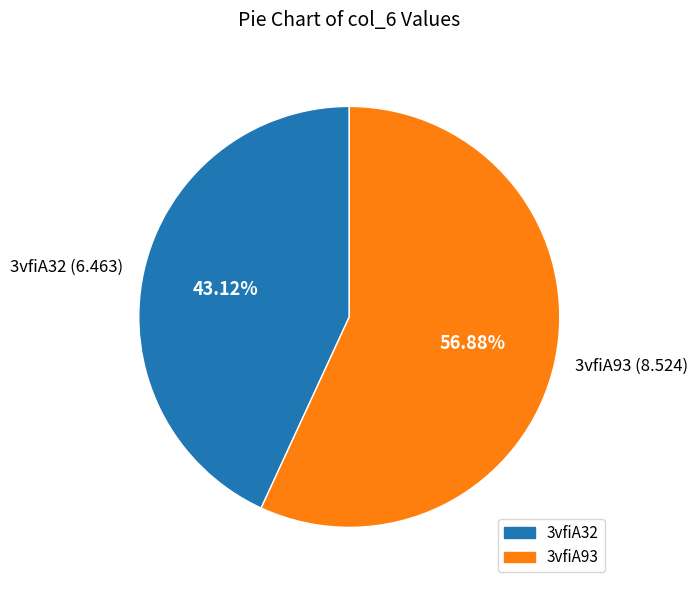

What percentage is the 3vfiA32 slice, to the nearest percent?

43%